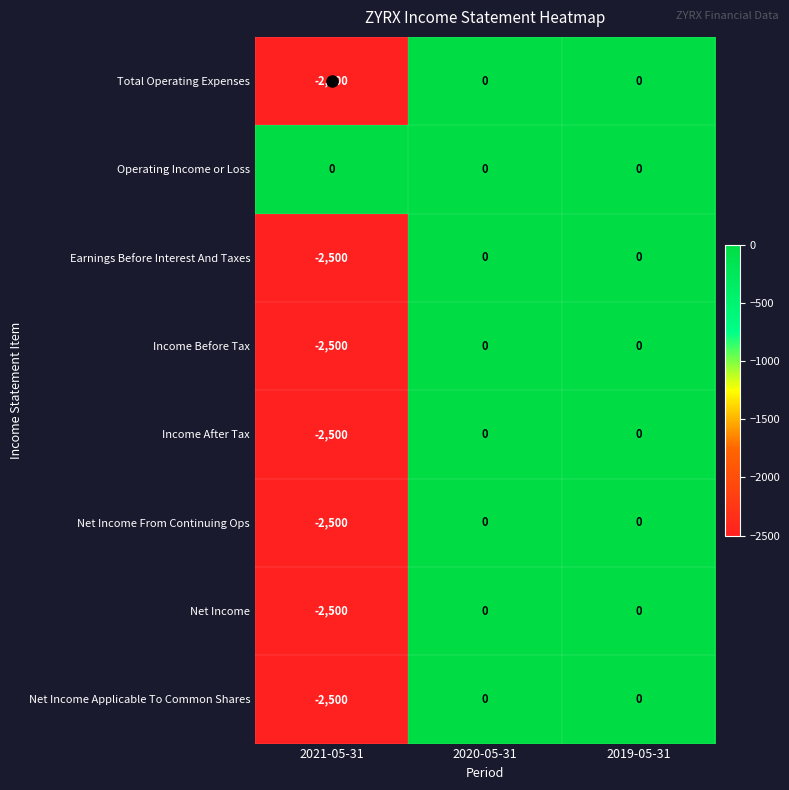

Is the value of Net Income Applicable To Common Shares at 2021-05-31 greater than the value of Net Income From Continuing Ops at 2019-05-31?

No